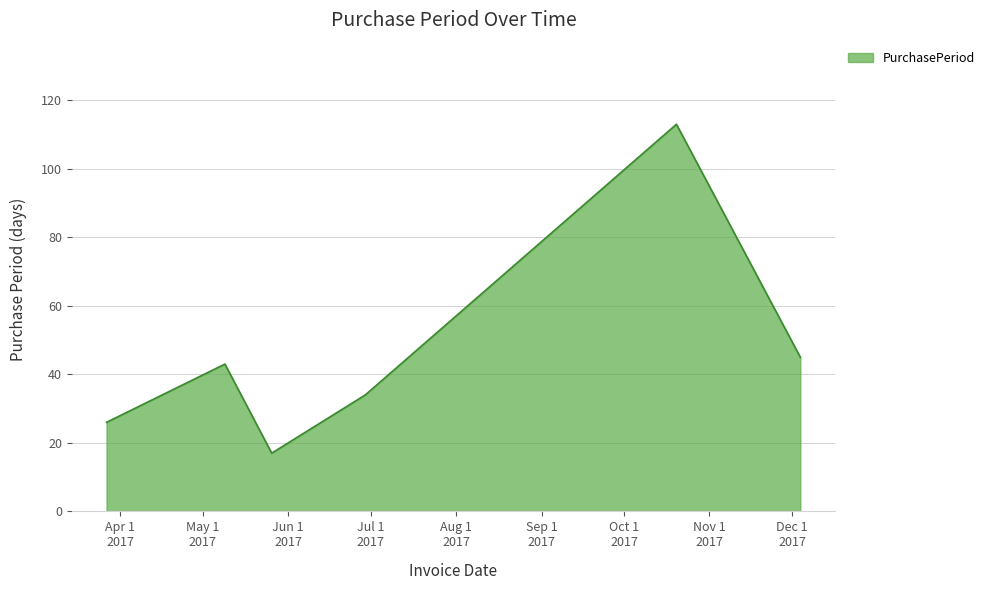

How many lines are shown in the chart?

1